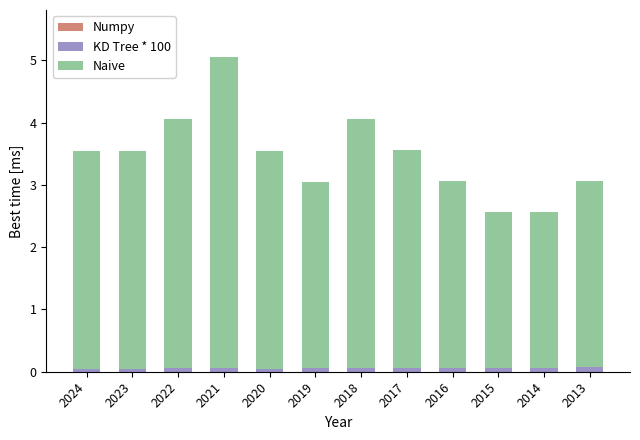

What is the sum of all KD Tree * 100 values?

0.7